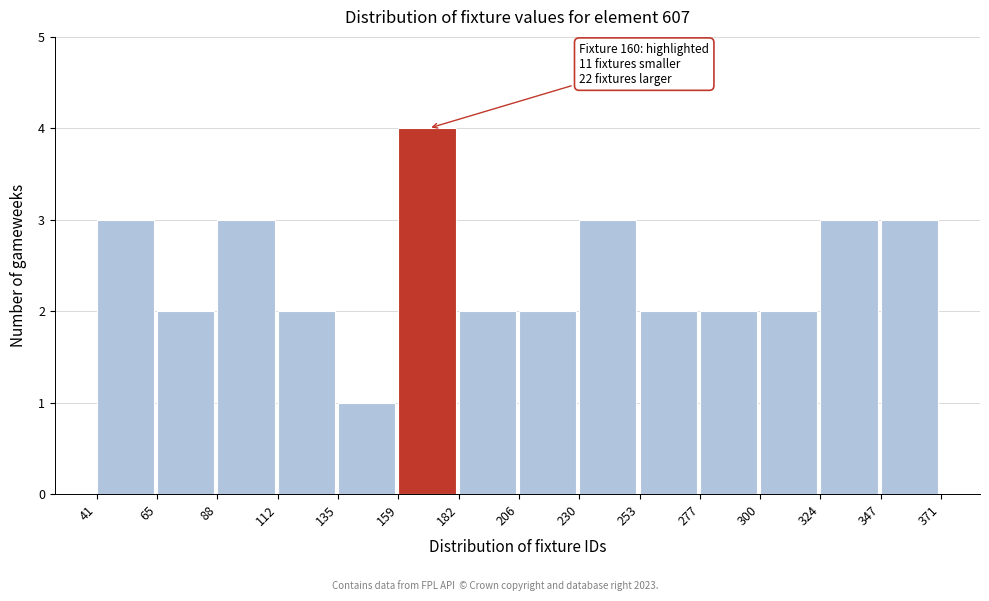

Which range on the x-axis has the tallest bar?

159 to 182